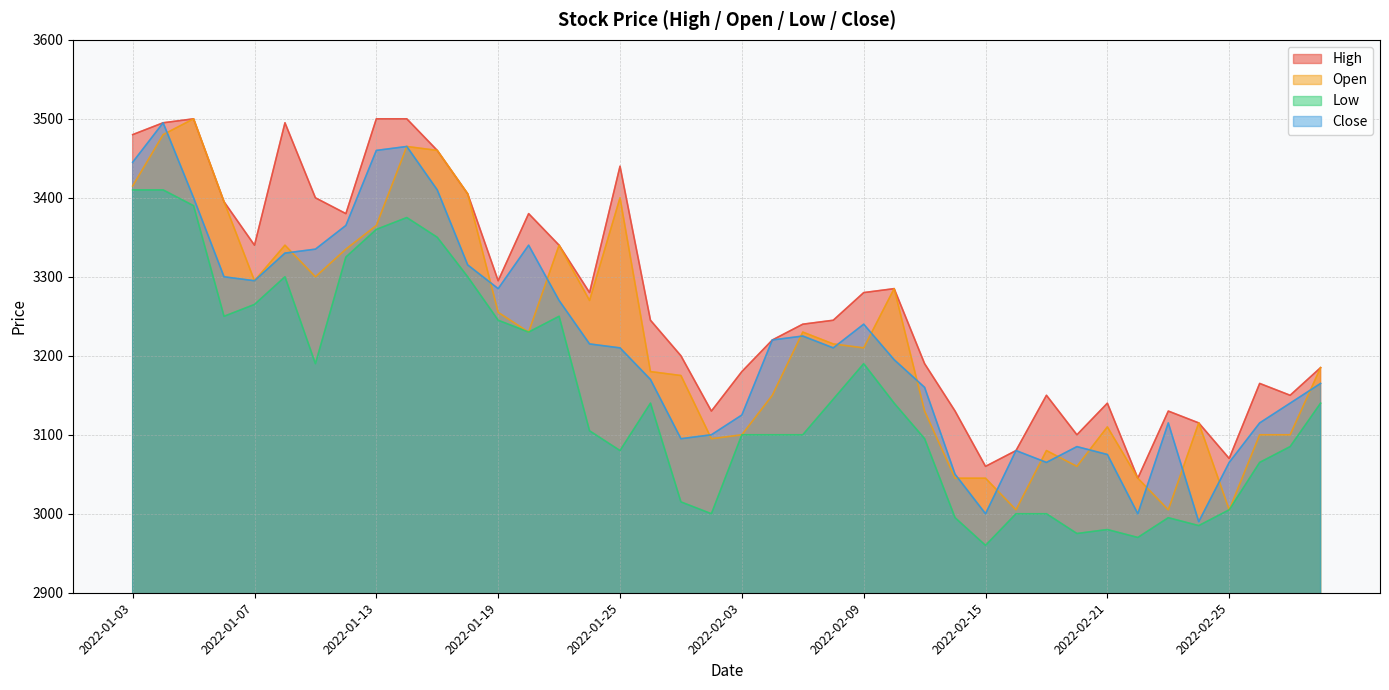

How many lines are shown in the chart?

4